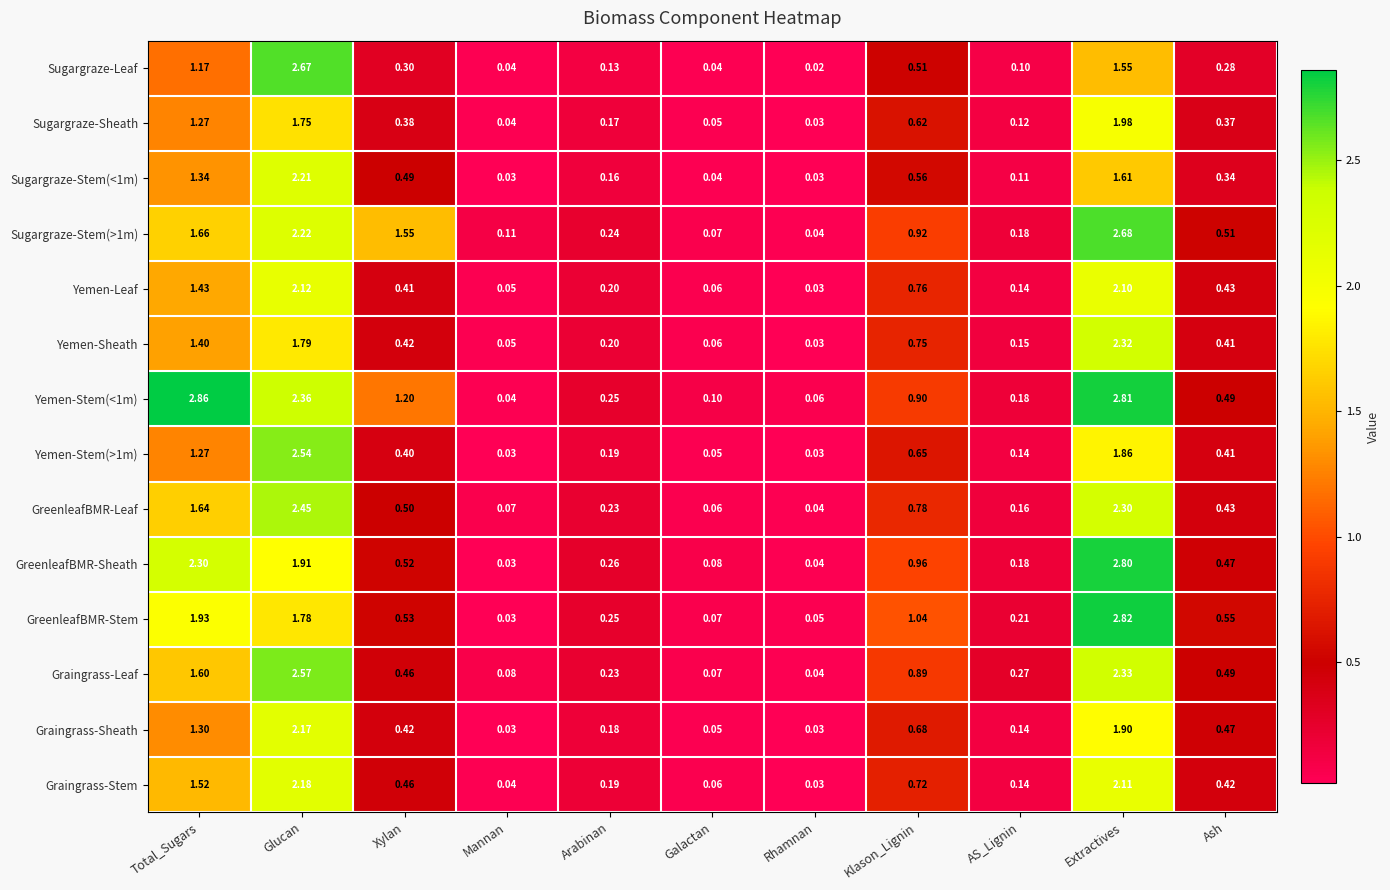

At which label does Yemen-Stem(<1m) reach its minimum?

Mannan